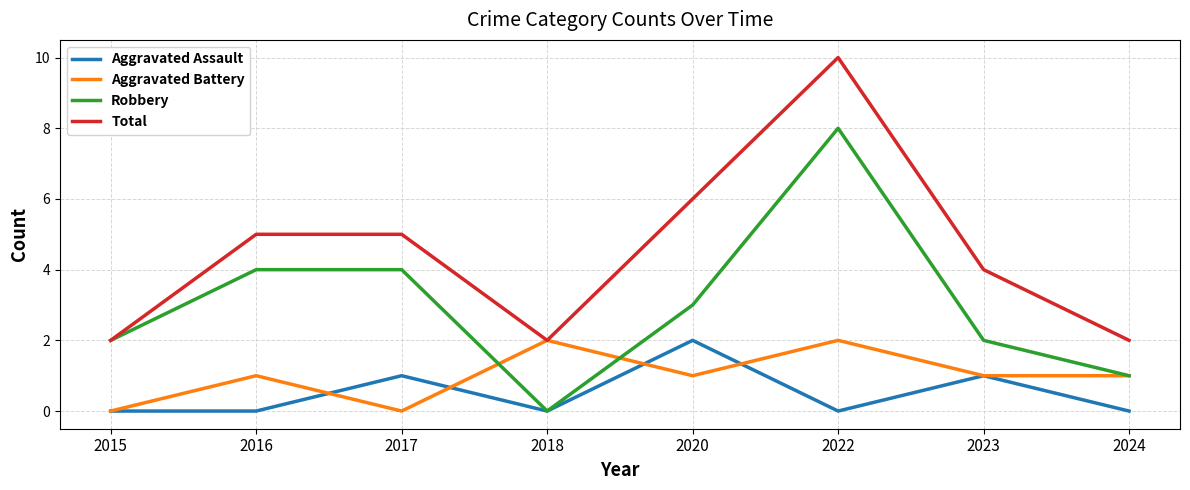

Which category has the highest value across all series?

2022